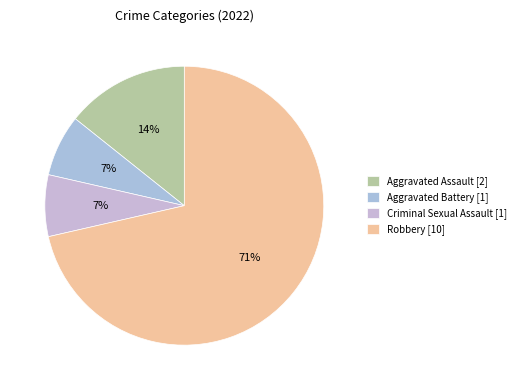

Count the number of slices in the pie.

4